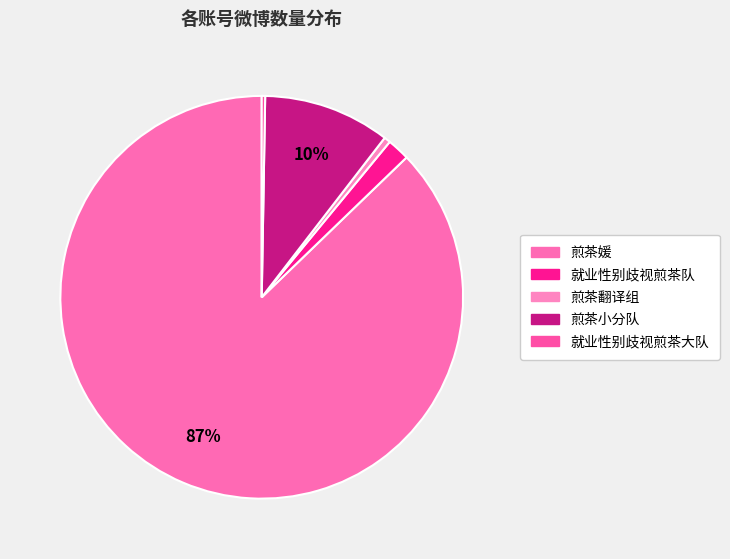

True or false: 就业性别歧视煎茶大队 accounts for 6% of the total.

False